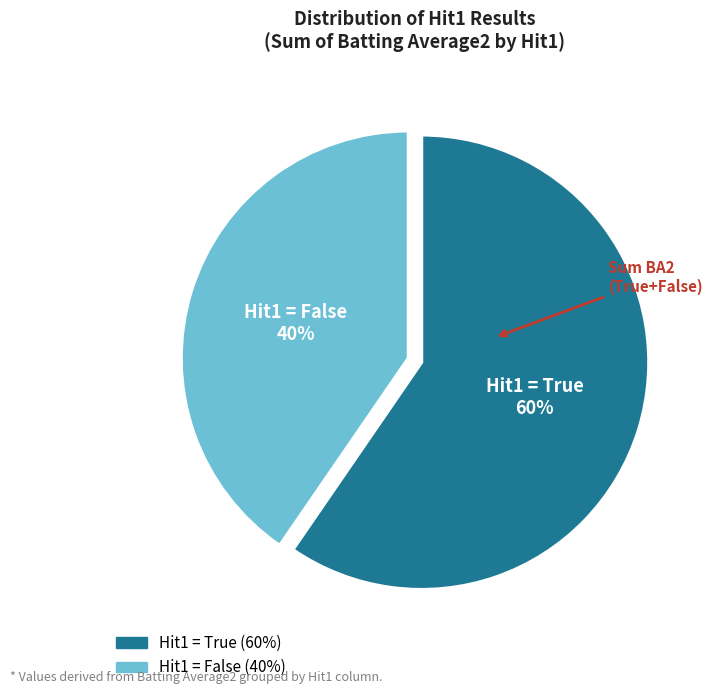

Is there any slice that represents more than half of the pie?

Yes